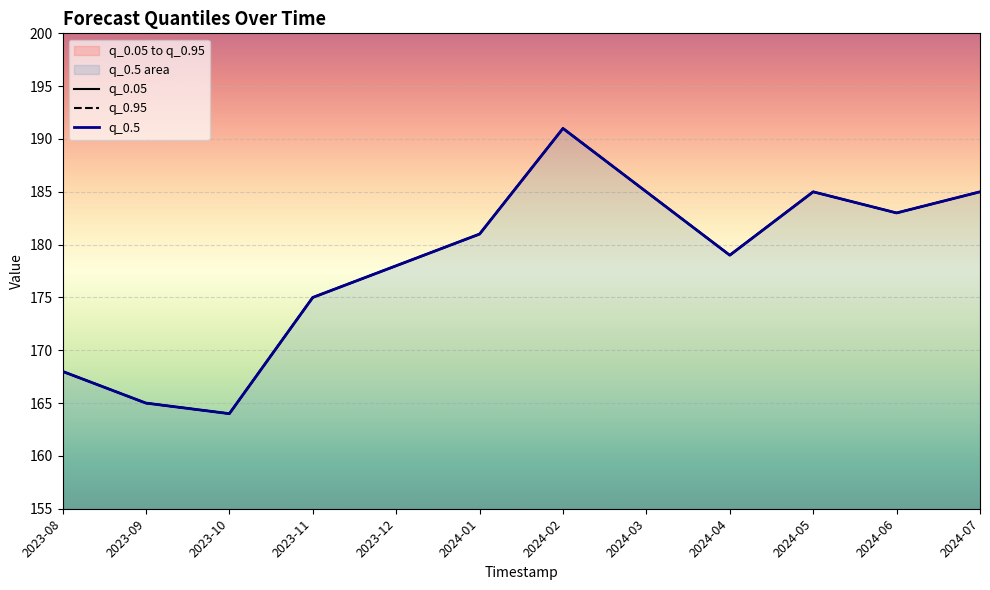

What is the label of the 7th point from the left?

2024-02